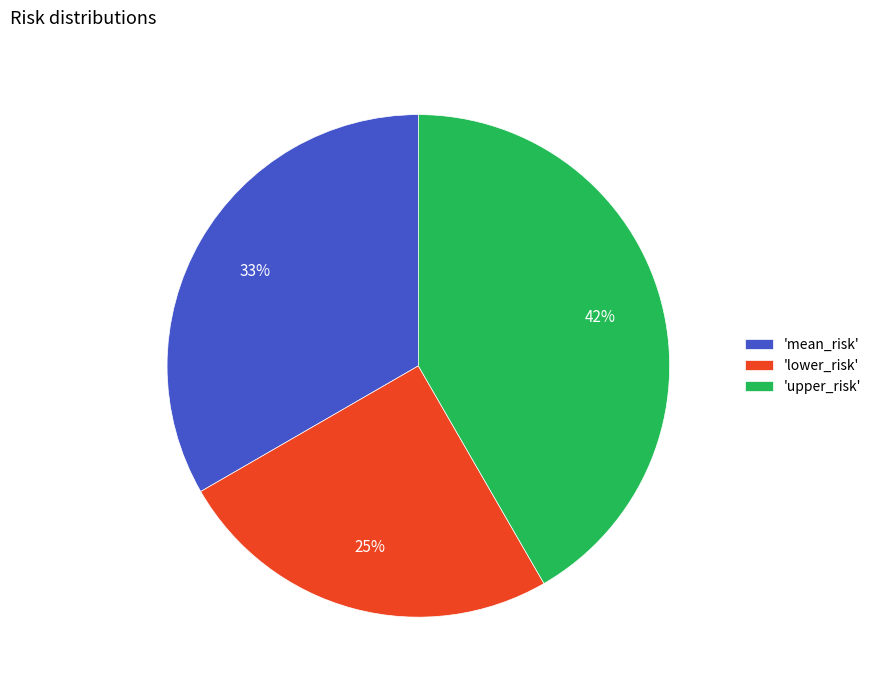

Is it true that 'lower_risk' is 25% of the pie?

True